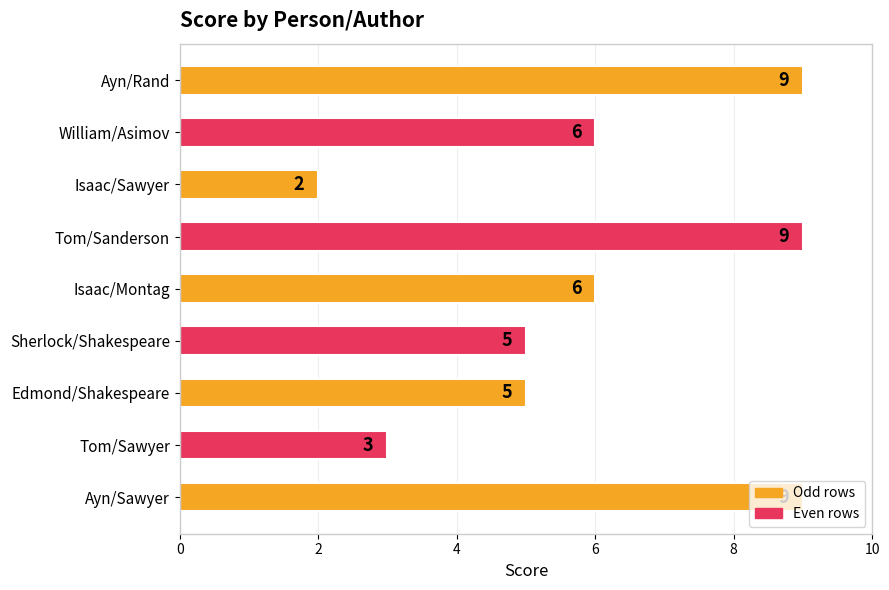

What is the difference between the second highest and second lowest values?

6